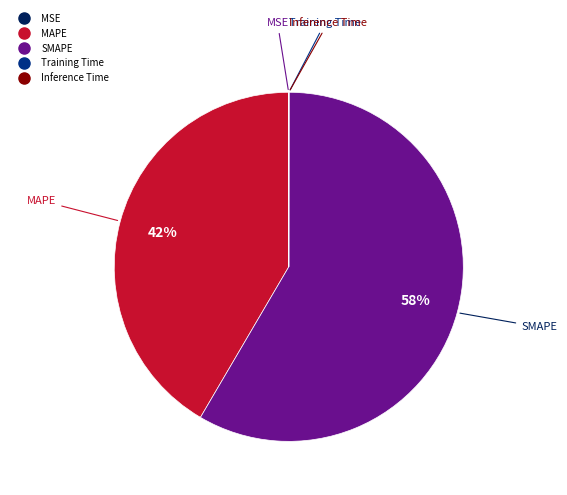

Which slice represents more than half of the pie?

SMAPE